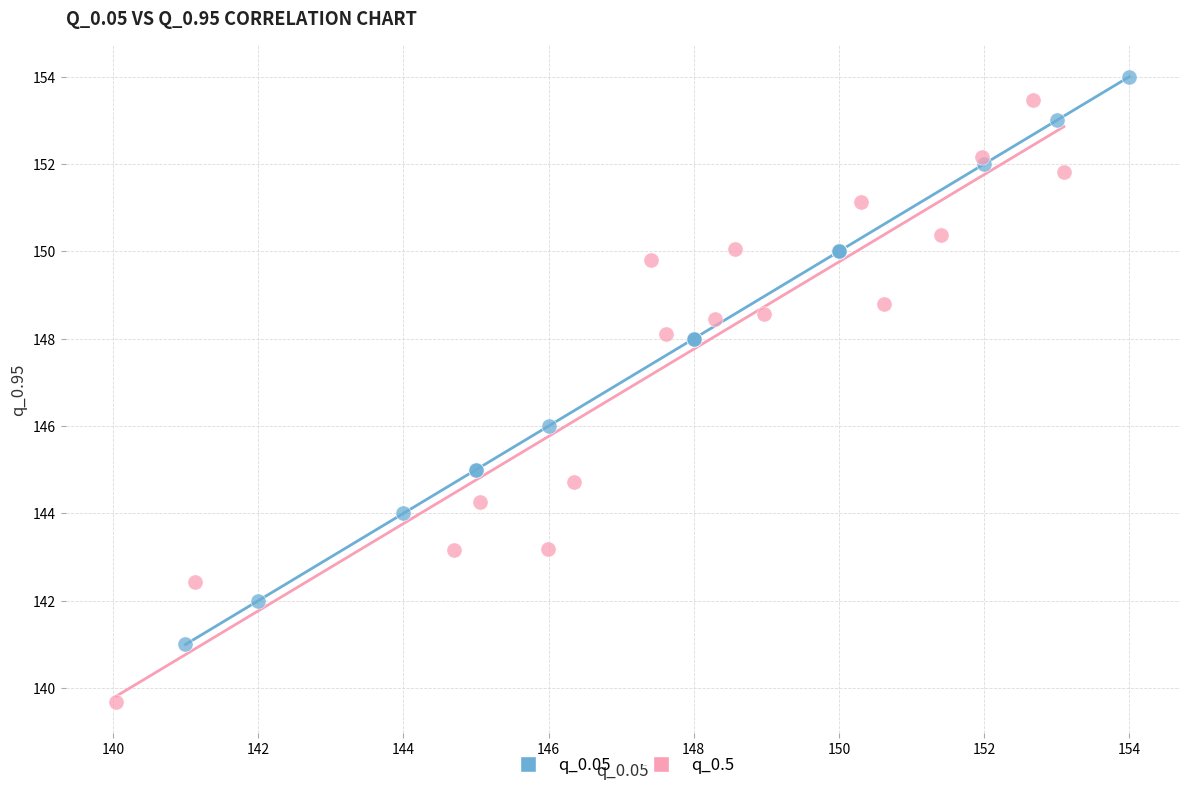

Which series contains the lowest Y value?

q_0.5